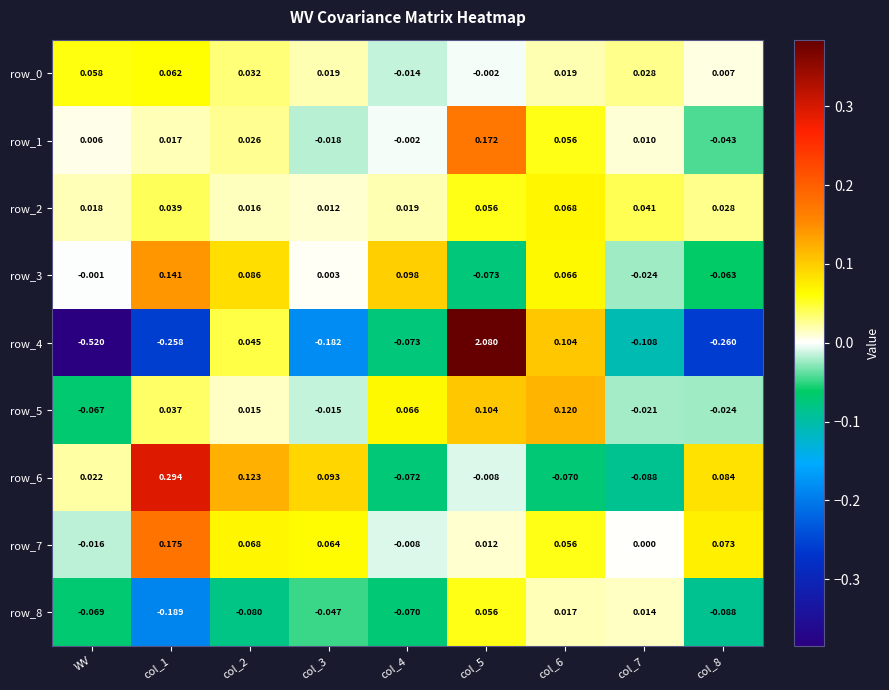

At which label does row_0 first exceed 0?

WV